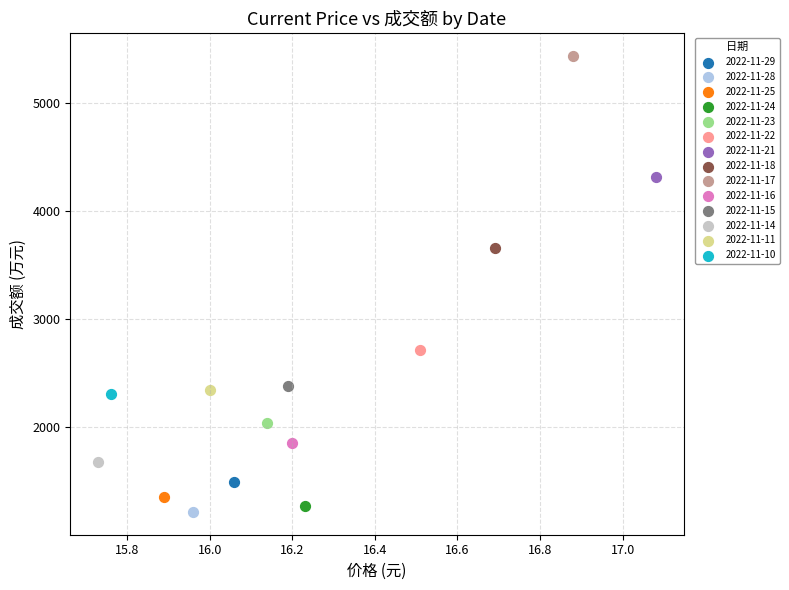

What are all the series names shown in the legend?

2022-11-29, 2022-11-28, 2022-11-25, 2022-11-24, 2022-11-23, 2022-11-22, 2022-11-21, 2022-11-18, 2022-11-17, 2022-11-16, 2022-11-15, 2022-11-14, 2022-11-11, 2022-11-10